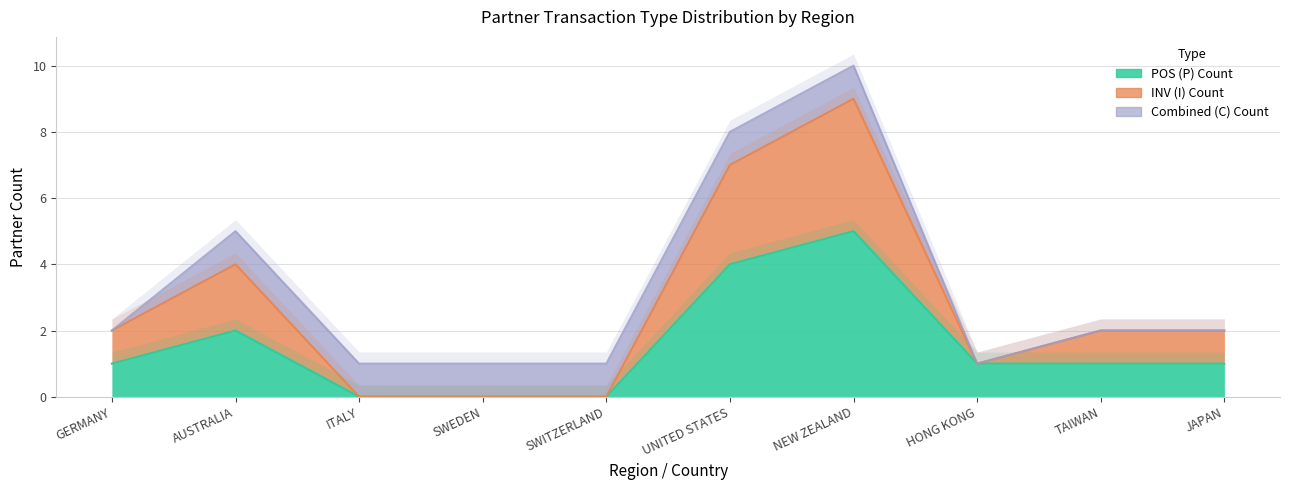

True or false: POS (P) Count has more than 0 interior local peaks.

True